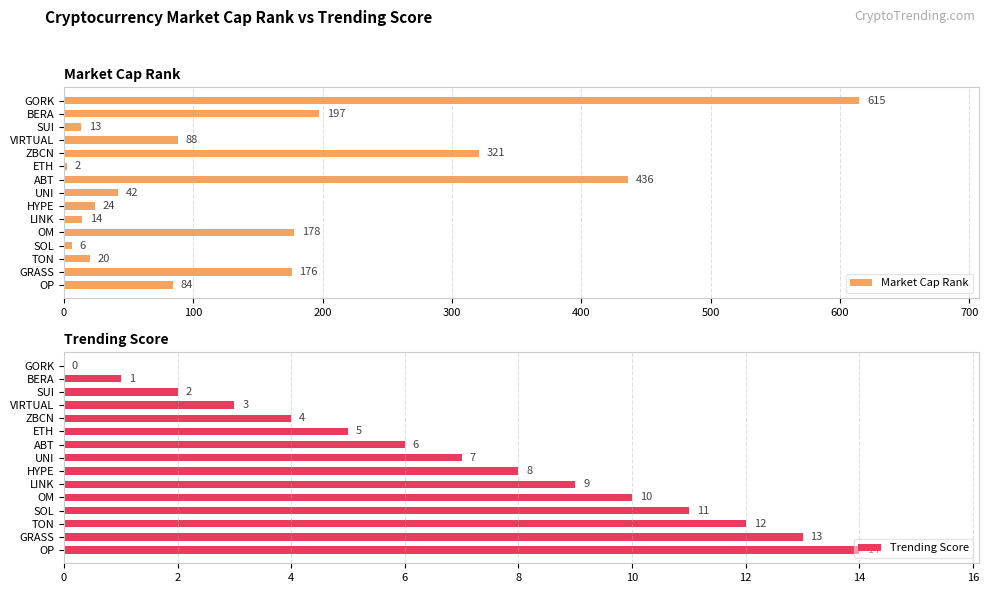

Does the chart contain stacked bars?

No